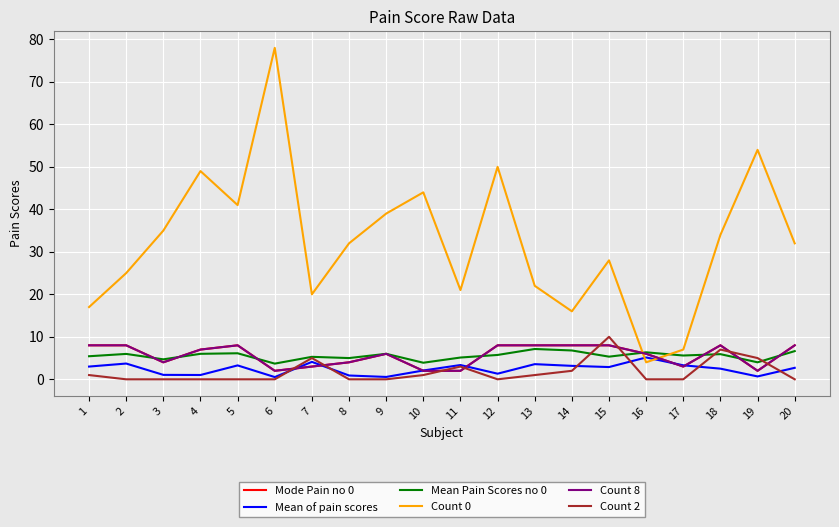

What is the approximate value of Mean of pain scores at 10?

2.1